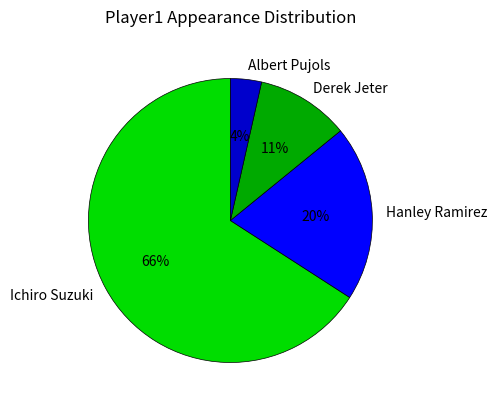

To the nearest percent, what percentage of the pie is Albert Pujols?

4%